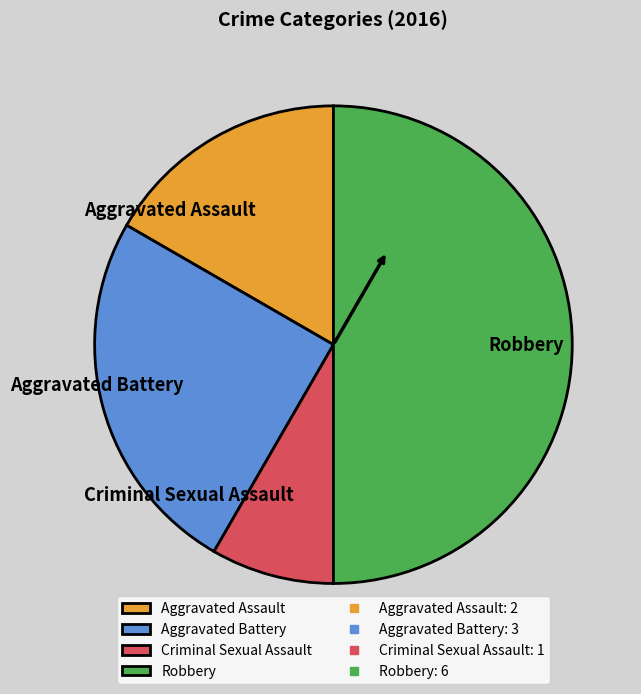

Count the number of slices in the pie.

4